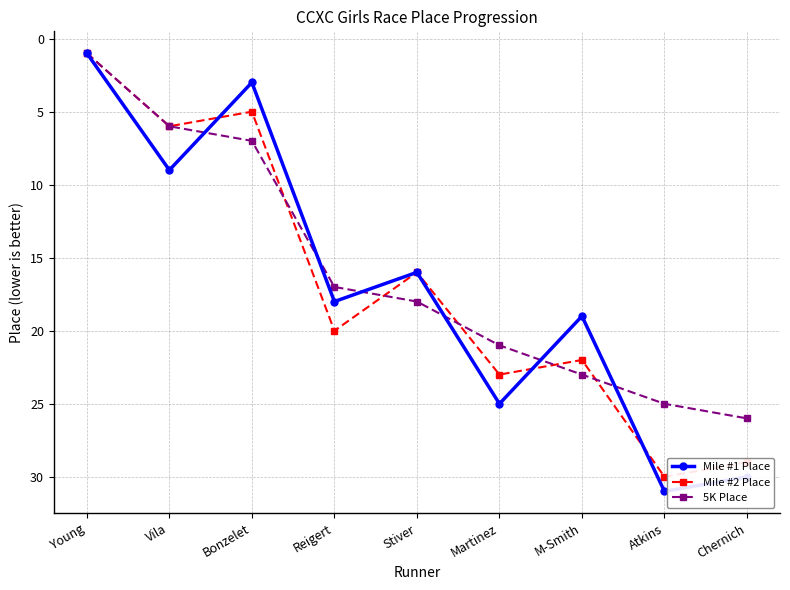

What is the highest value of the Mile #1 Place series?

31